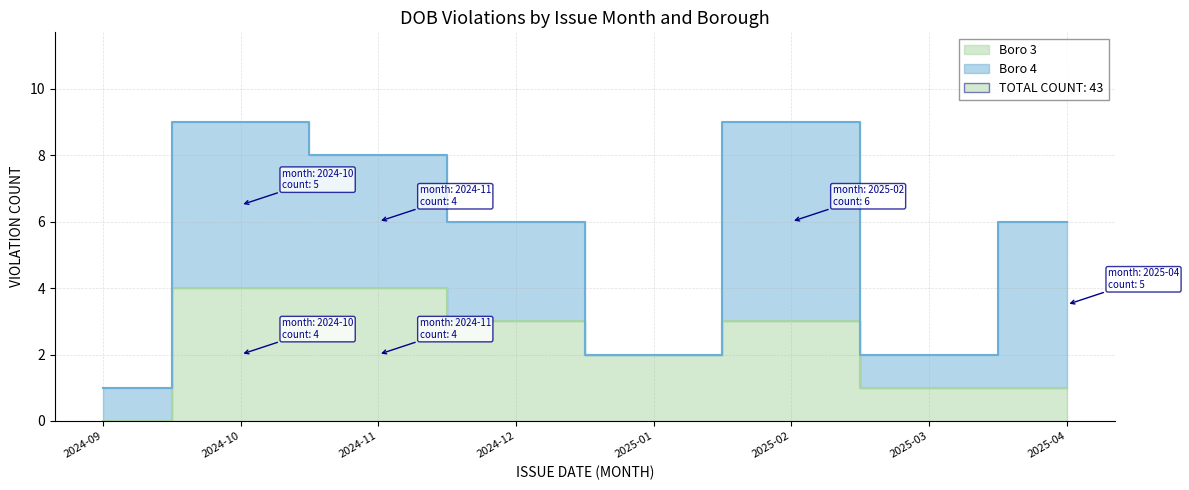

List the labels in order of value, smallest first.

2024-09, 2025-03, 2025-04, 2025-01, 2024-12, 2025-02, 2024-10, 2024-11